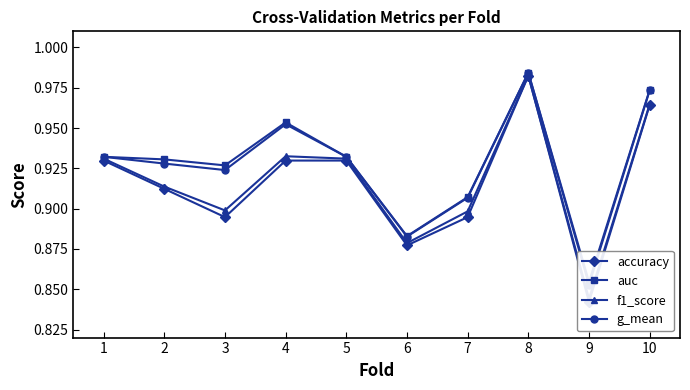

Which series has the largest range (max minus min)?

accuracy